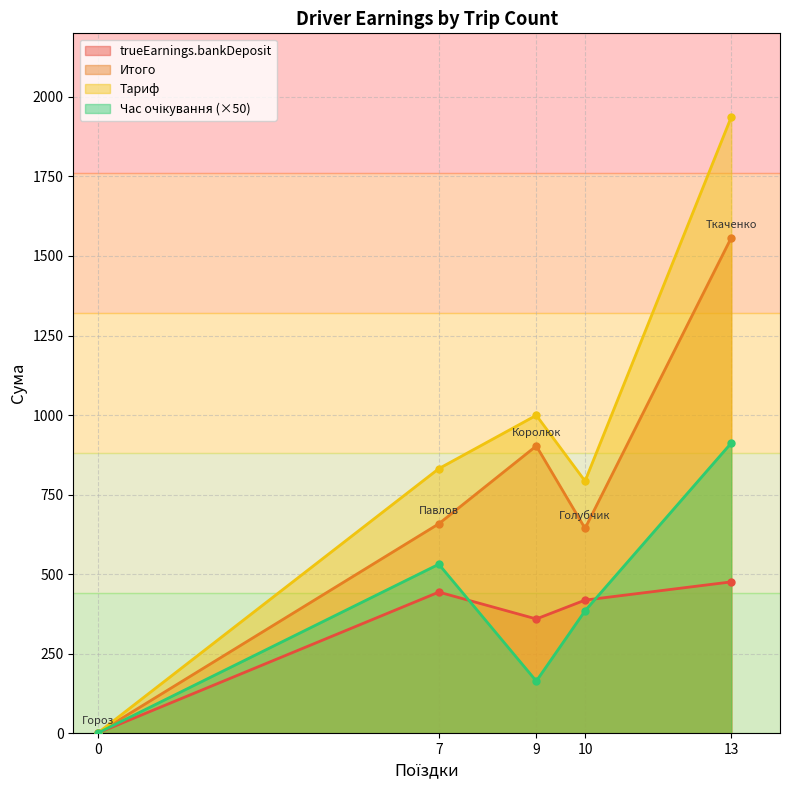

What are all the series names shown in the legend?

trueEarnings.bankDeposit, Итого, Тариф, Час очікування